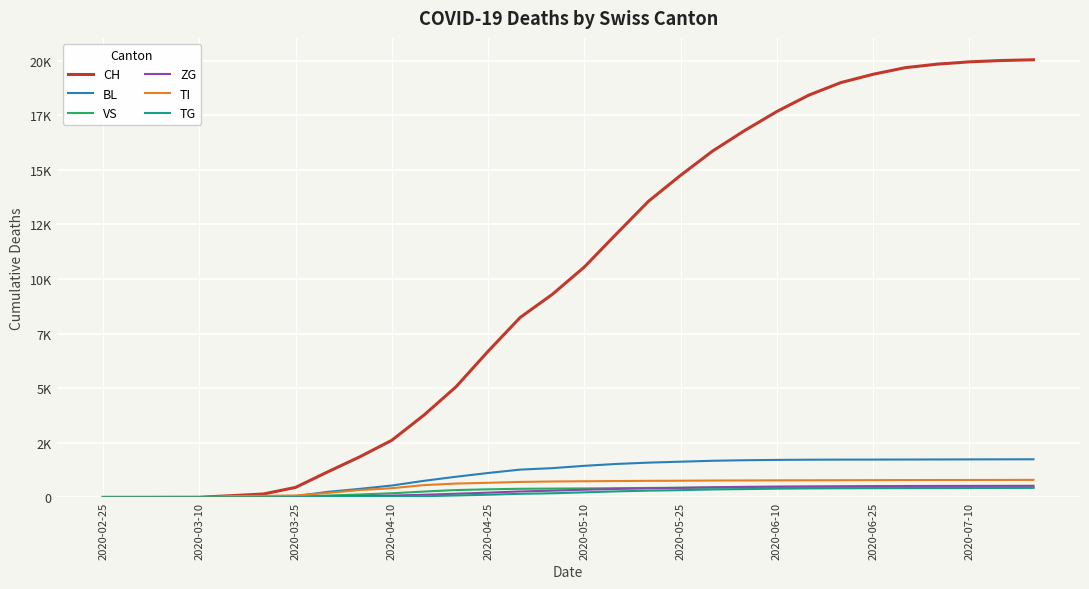

Is this an area chart (filled region under the line)?

No